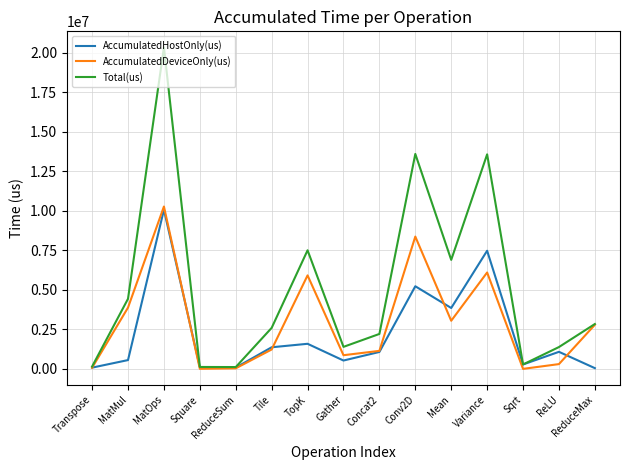

Which series has the widest spread of values?

Total(us)